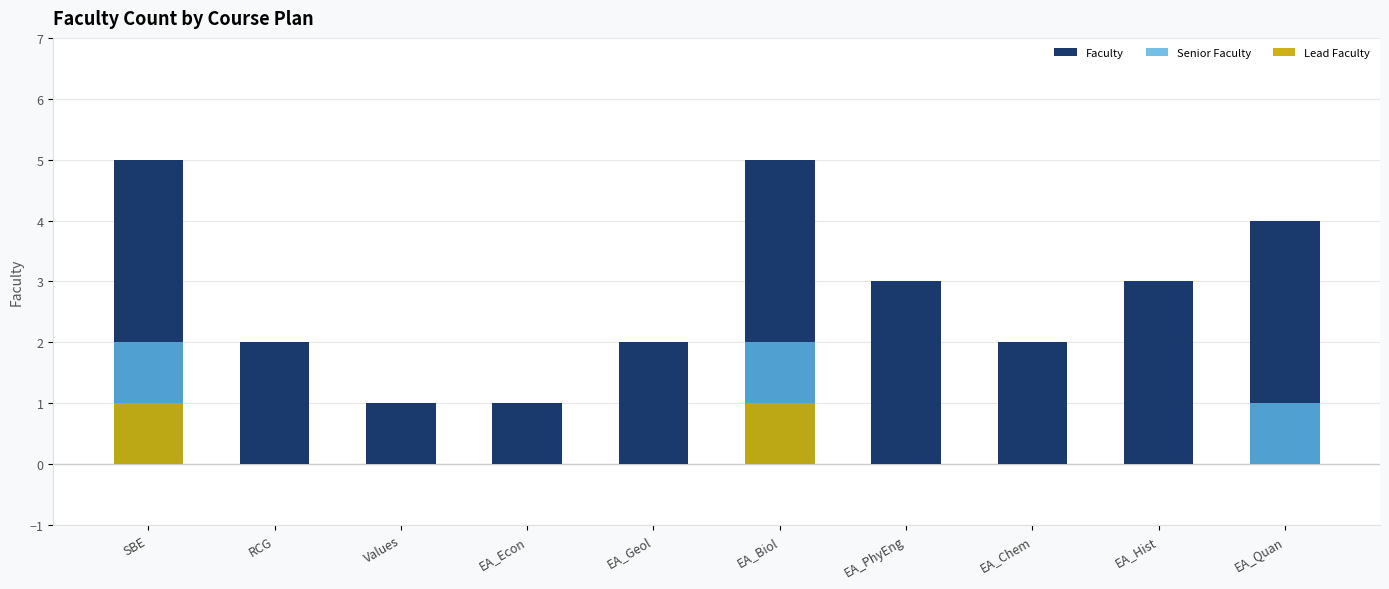

What are all the series names shown in the legend?

Faculty, Senior Faculty, Lead Faculty